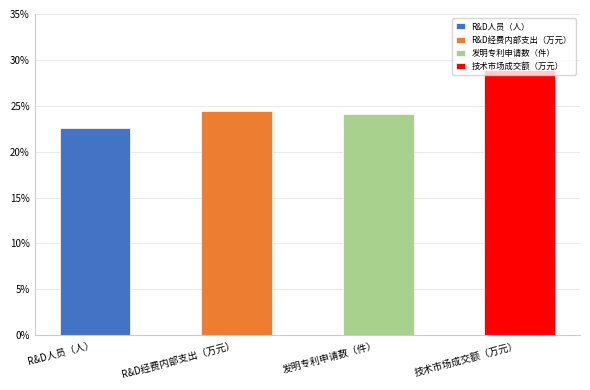

Read the value at R&D经费内部支出（万元）.

0.2